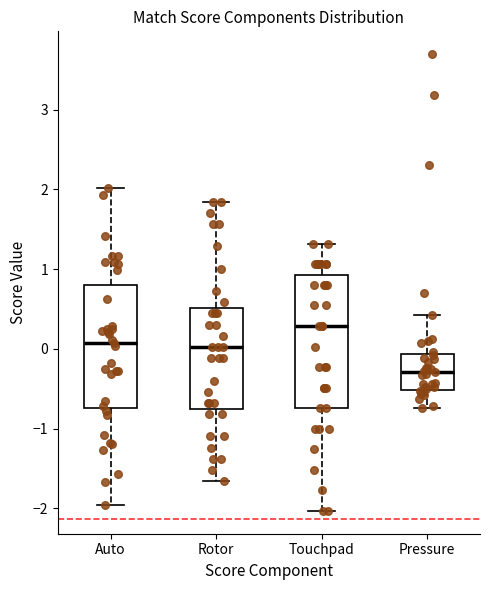

Comparing the boxes themselves (not the whiskers), which one is the tallest?

Touchpad